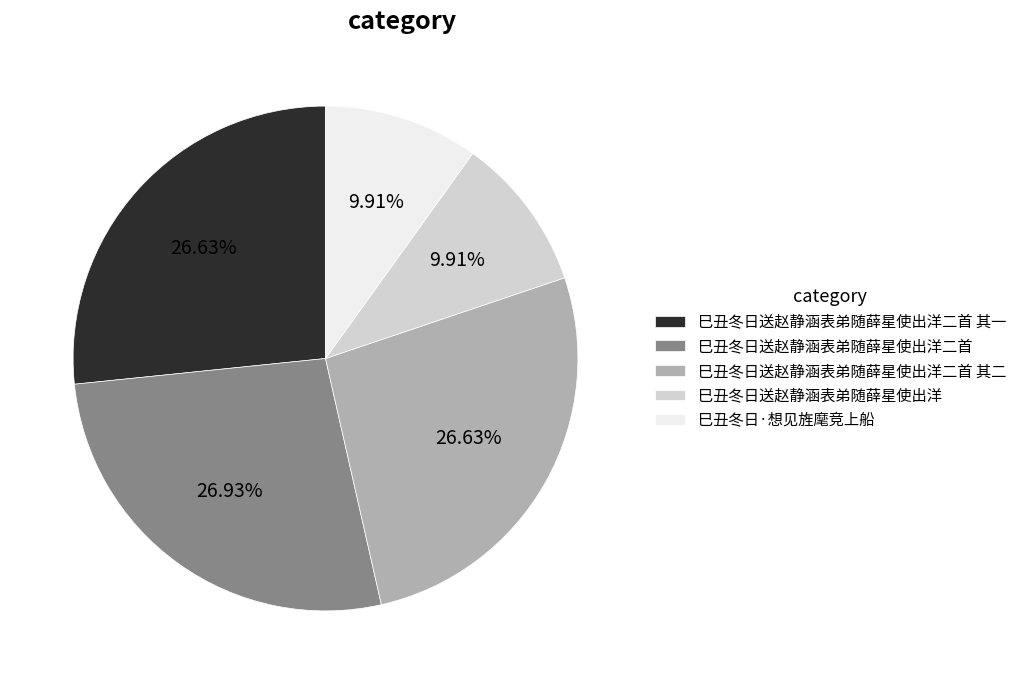

Does 巳丑冬日送赵静涵表弟随薛星使出洋二首 其一 account for over 50% of the chart?

No